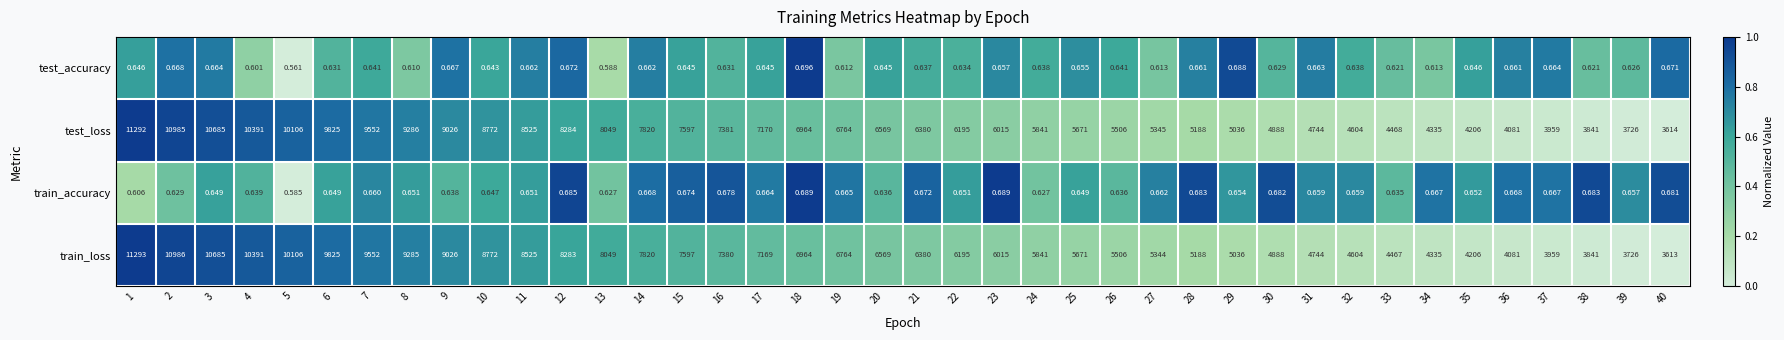

List the series in order of their peak value, highest first.

train_loss, test_loss, test_accuracy, train_accuracy